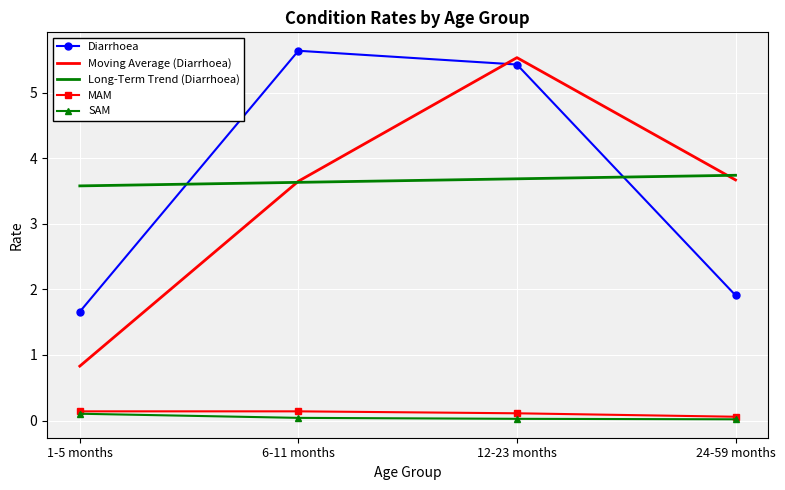

Which series has the widest spread of values?

Moving Average (Diarrhoea)